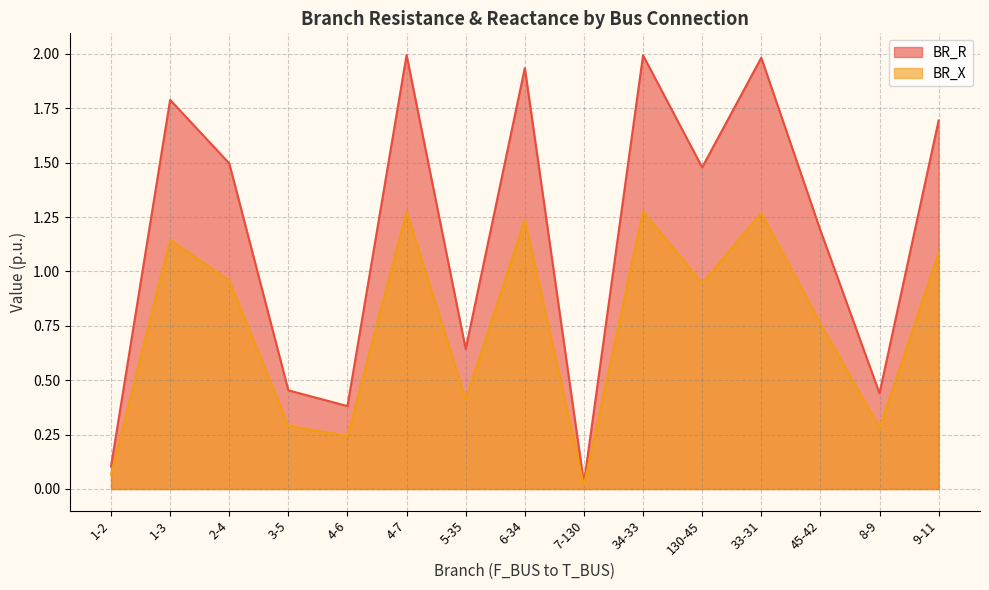

True or false: BR_X has more than 0 interior local peaks.

True